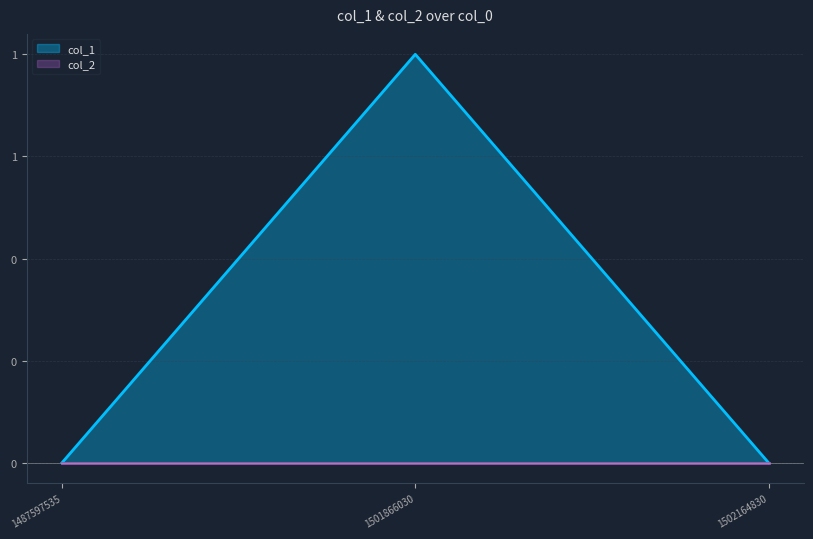

Which has a higher value, 1501866030 or 1502164830?

1501866030